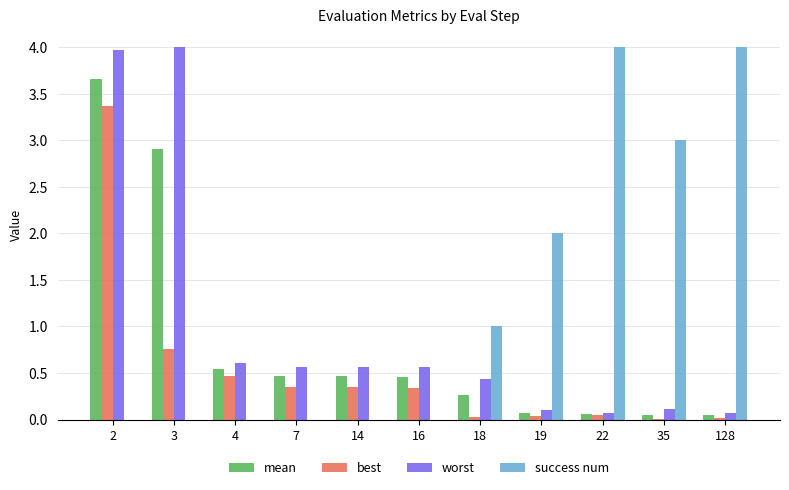

The value of success num at 128 is 4.0. True or false?

True